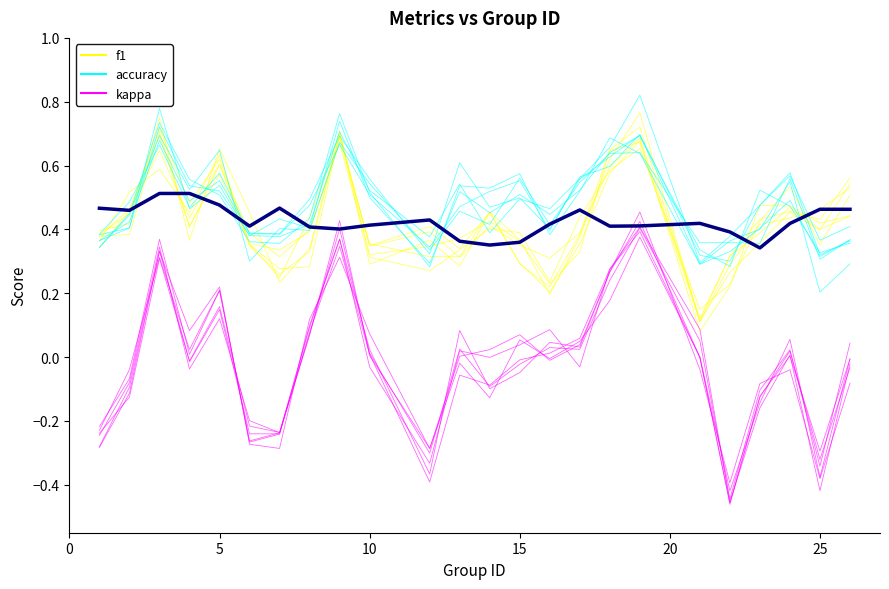

True or false: f1 and kappa intersect in this chart.

False